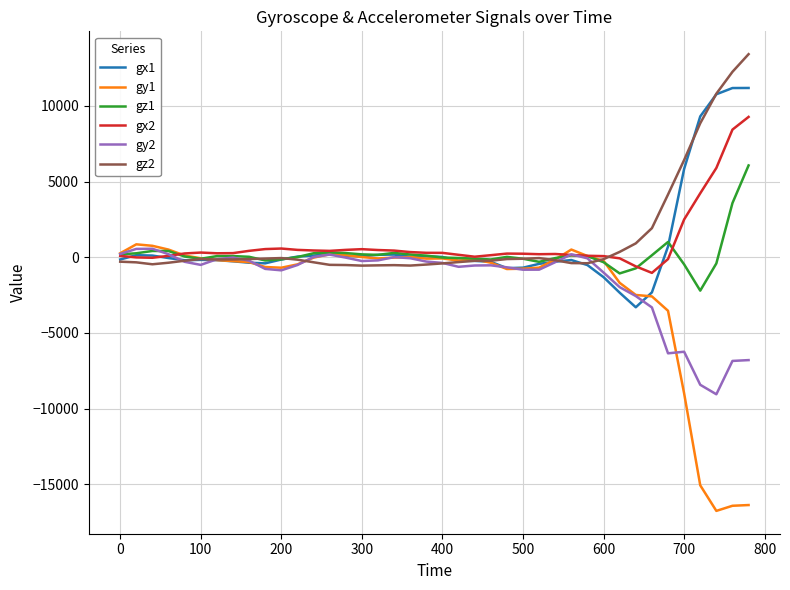

What is the greatest value displayed?

13426